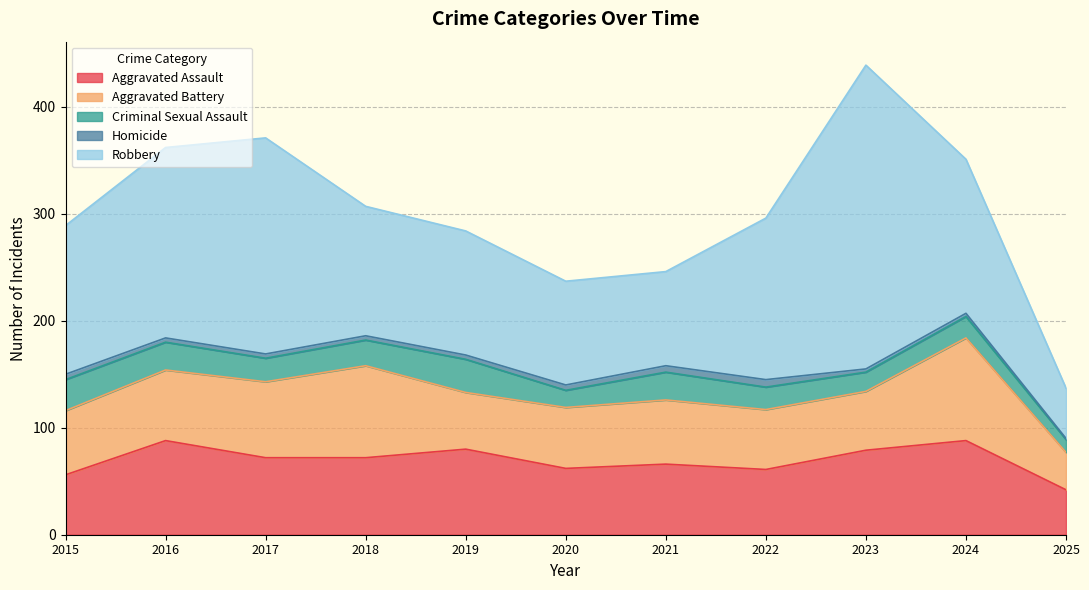

At which label does Robbery reach its minimum?

2025